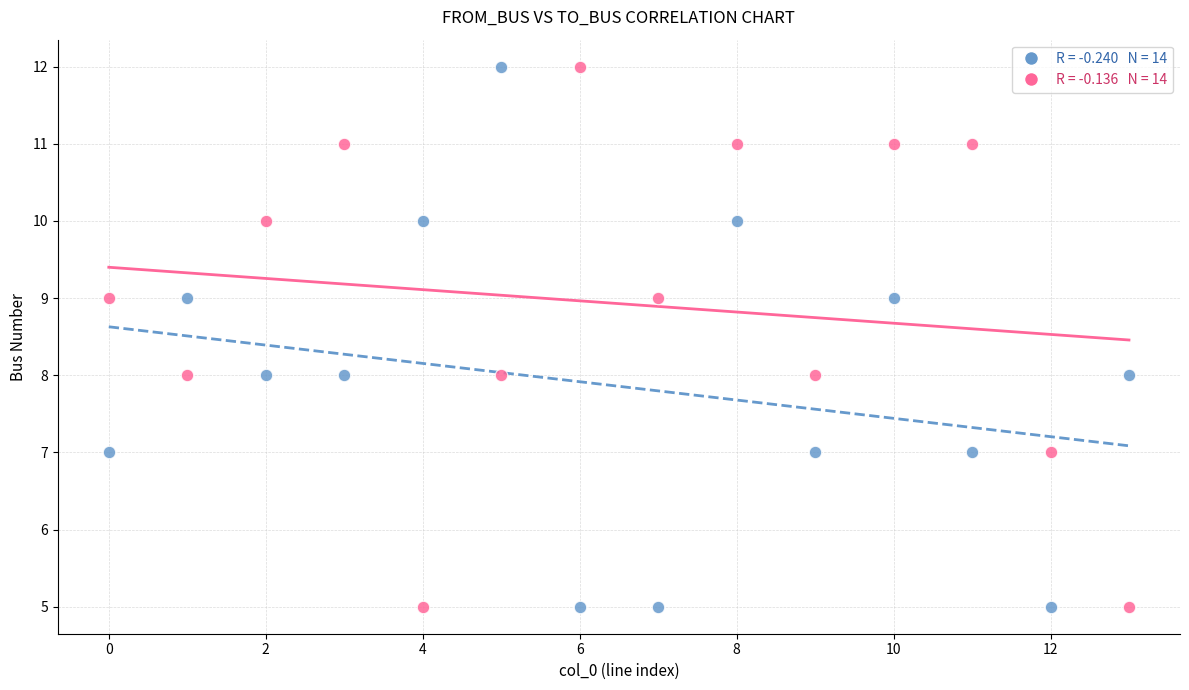

Across all data points, what is the range of Y values (max minus min)?

7